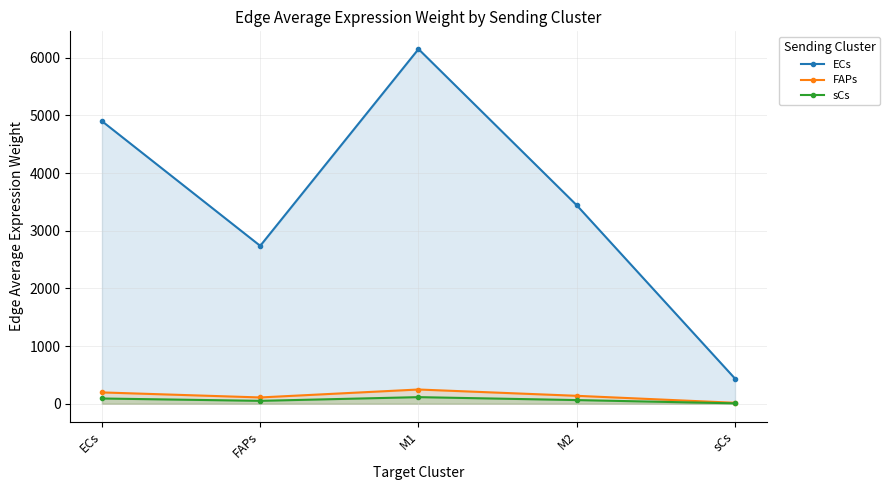

Reading left to right, extract all data points from this chart.

ECs: 4899.1	2737.8	6147.9	3440.5	436.5
FAPs: 197.6	110.5	248.0	138.8	17.6
sCs: 92.3	51.6	115.8	64.8	8.2